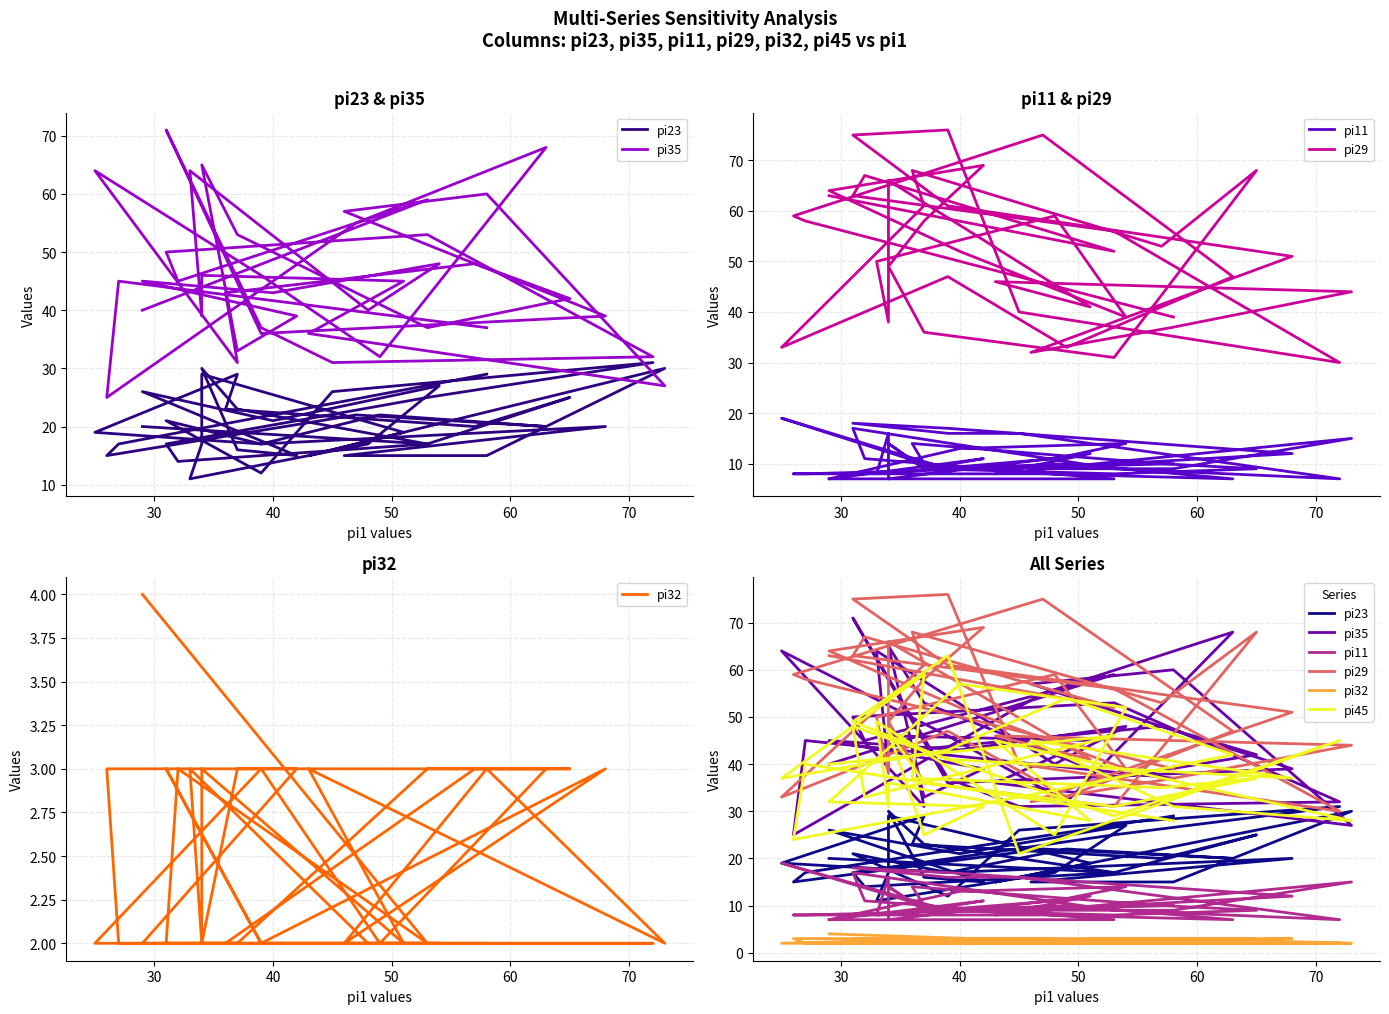

After their last crossing, which series has the higher values: pi45 or pi29?

pi29